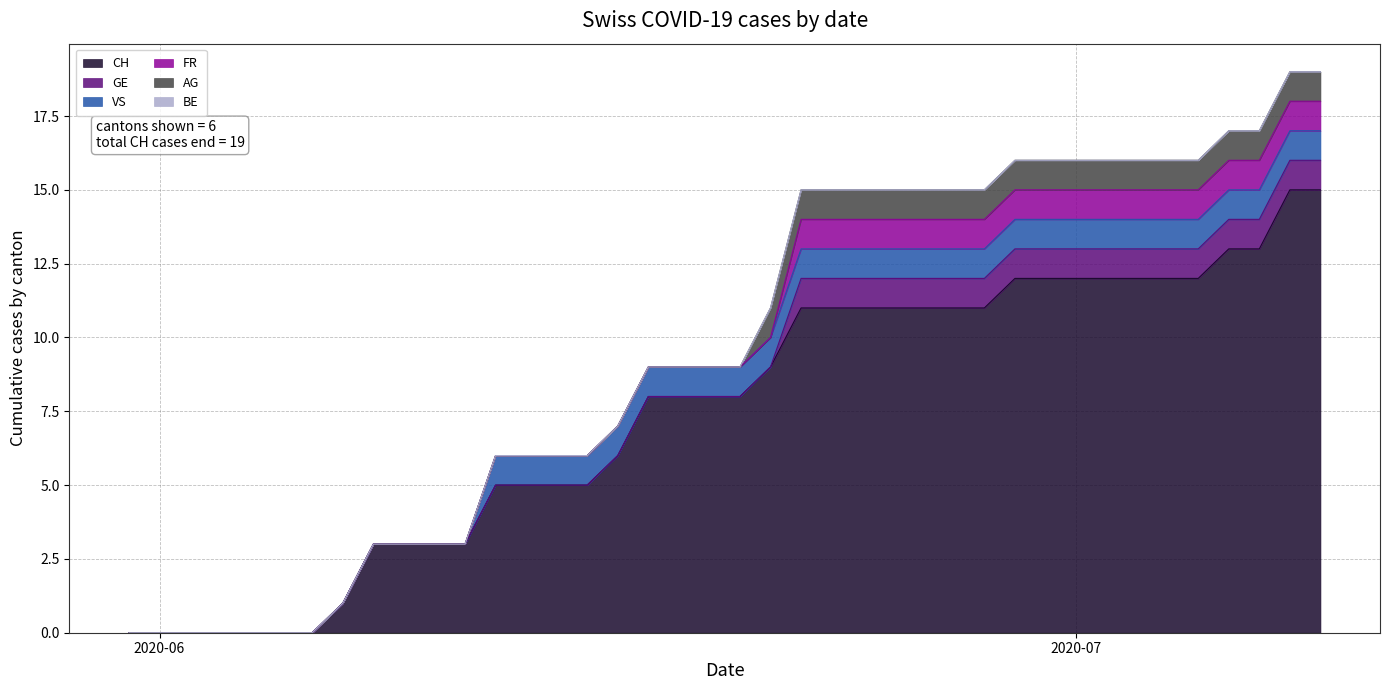

What is the sum of the GE values at 16 and 27?

1